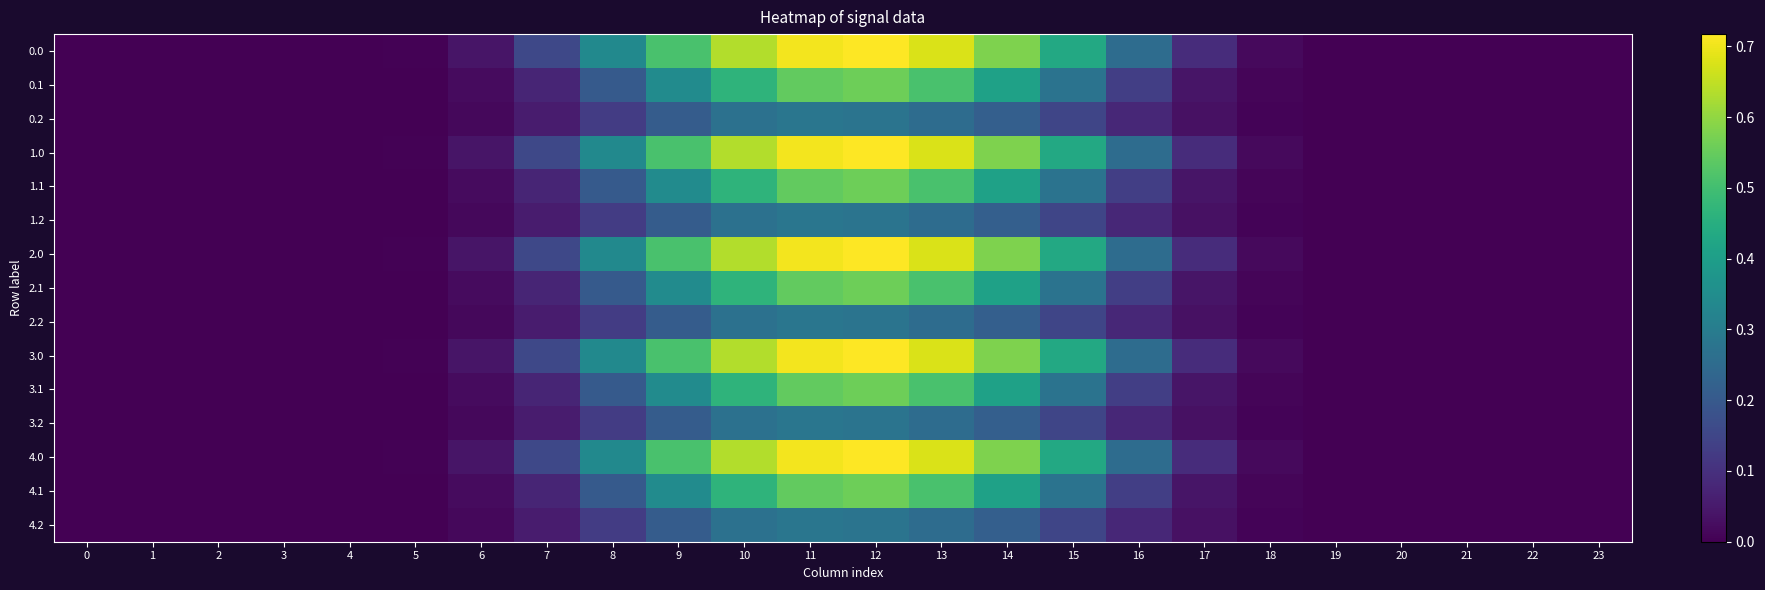

What is the spread (max minus min) of values at 8?

0.2